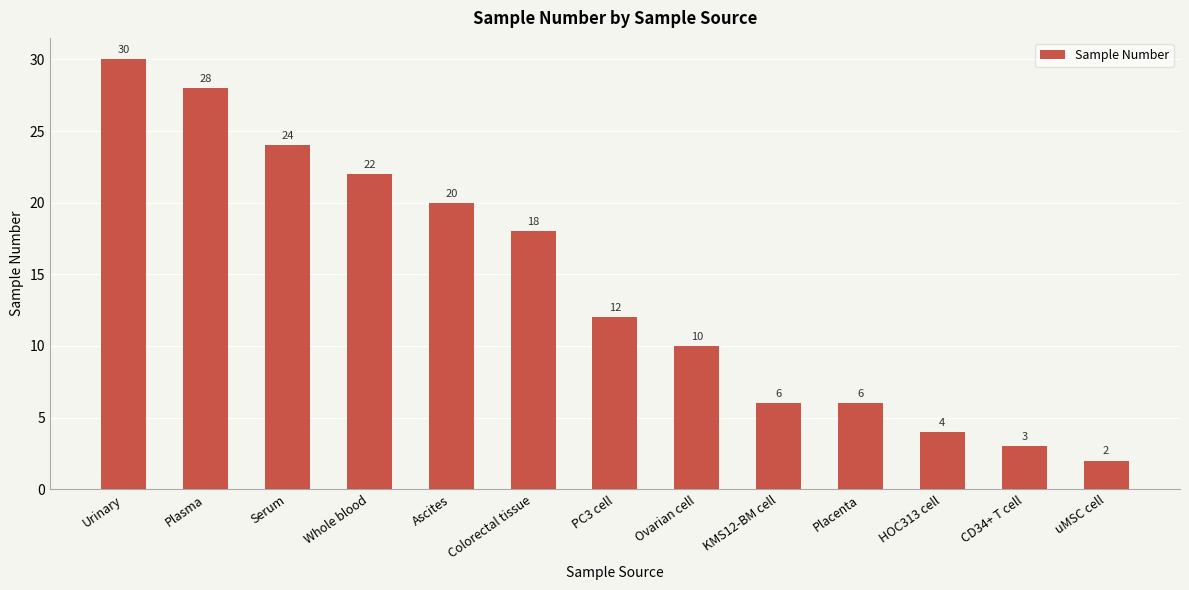

Which has a higher value, Ovarian cell or Whole blood?

Whole blood